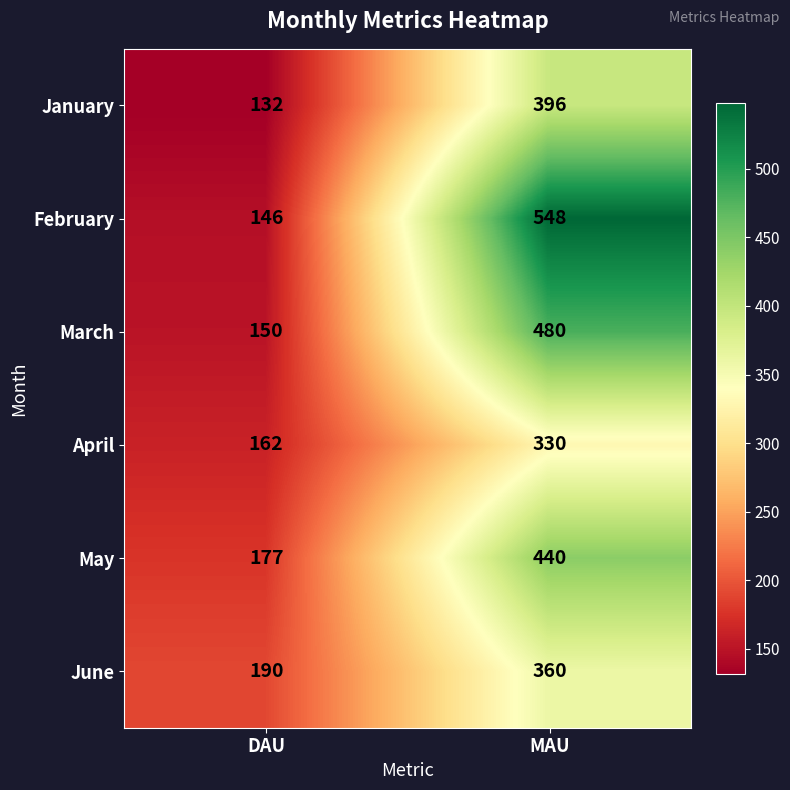

Which series changed the most between DAU and MAU?

February